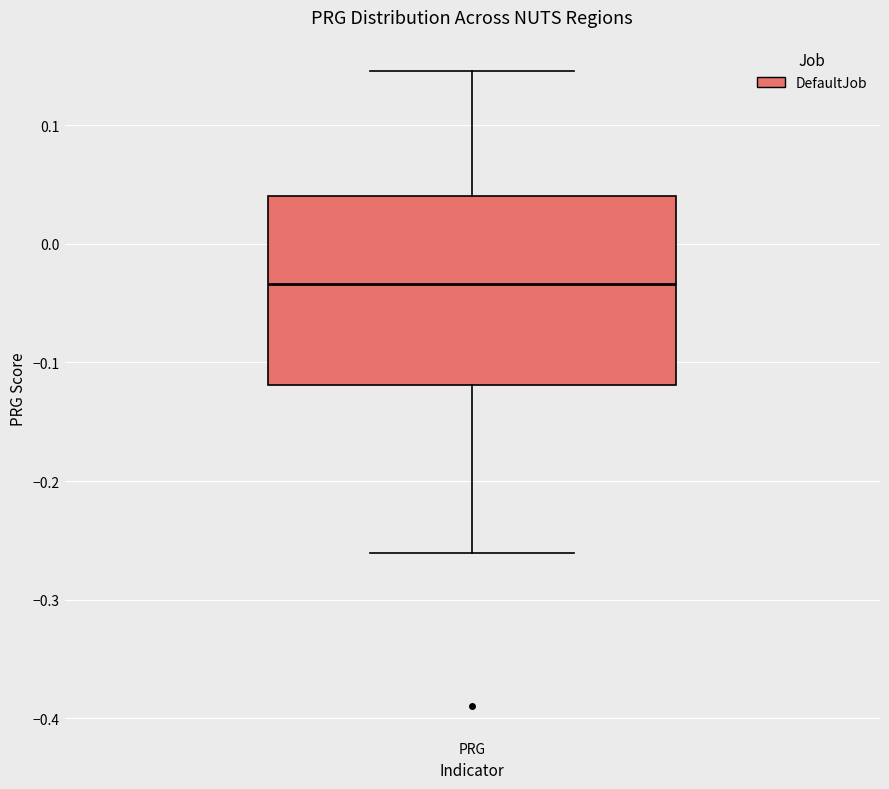

Transcribe this box plot: give where the median line is, the range the box spans, and where the two whiskers end, as read against the y-axis. The values are not printed on the chart, so give them approximately, as read against the axis.

median -0.03, box -0.12 to 0.04, whiskers -0.26 to 0.15